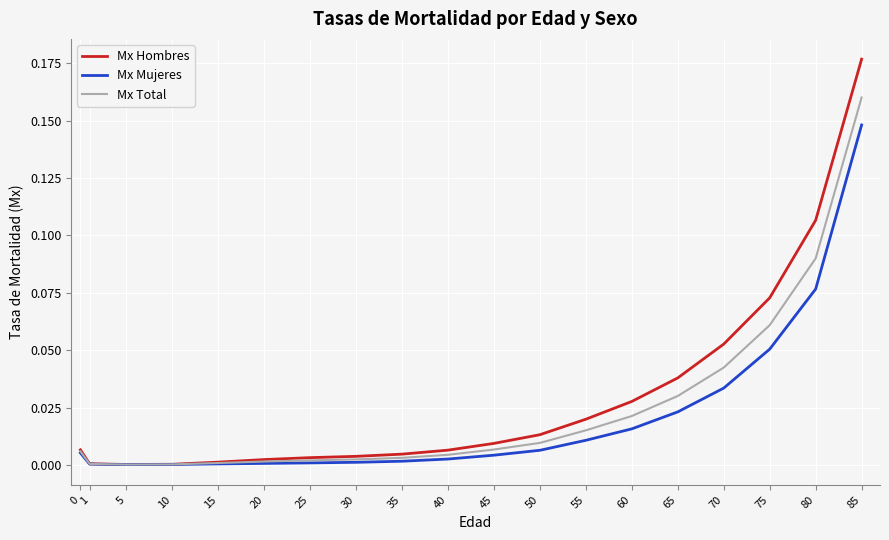

At which category is the sum across all series the highest?

85